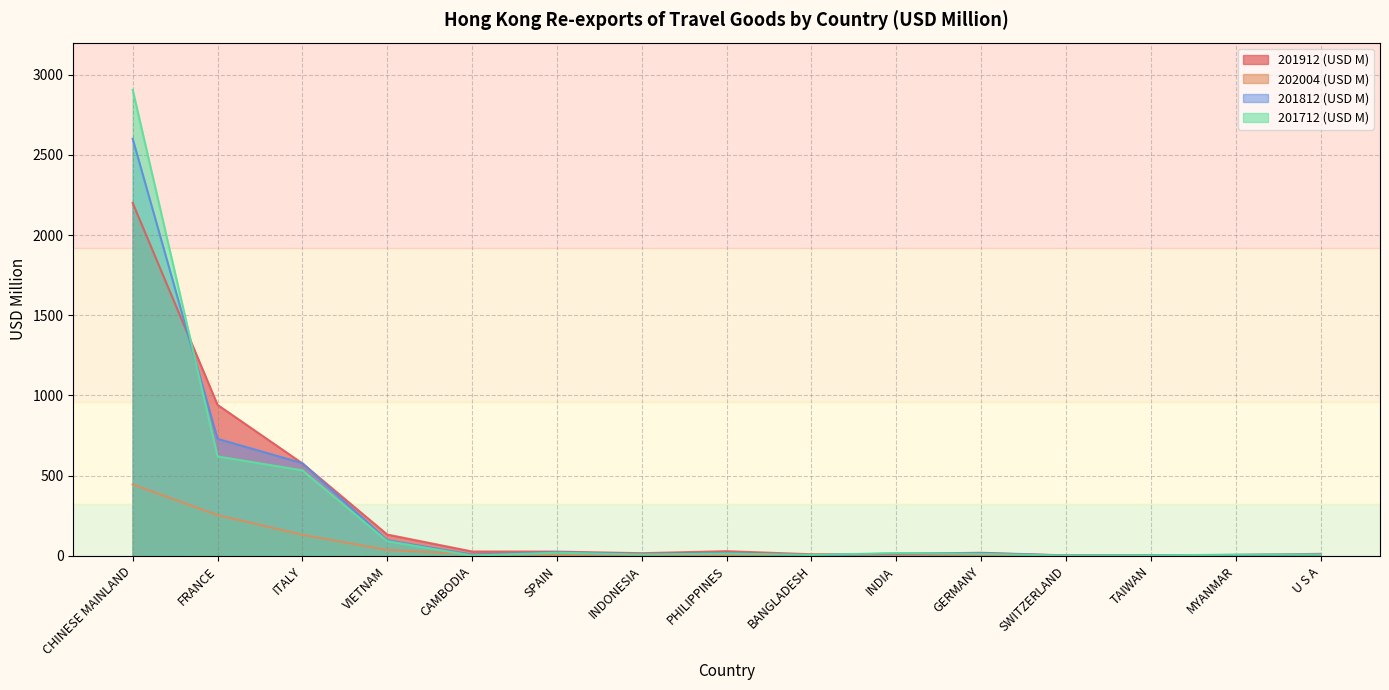

Reading left to right, list all the values displayed in this chart.

201912 (USD M): 2200.1	941.1	576.2	132.5	26.9	26.2	16.1	28.8	9.5	11.7	18.9	2.6	3.5	5.5	12.2
202004 (USD M): 445.0	254.1	131.0	36.5	10.8	7.1	5.2	4.9	3.6	3.1	3.1	1.4	1.4	1.3	1.3
201812 (USD M): 2600.7	729.5	577.7	97.0	7.6	22.4	10.3	18.1	2.8	14.0	16.4	1.5	3.0	5.2	7.1
201712 (USD M): 2905.5	619.5	533.1	91.2	2.1	19.1	8.0	14.2	5.2	17.2	12.0	0.9	2.3	7.1	8.2